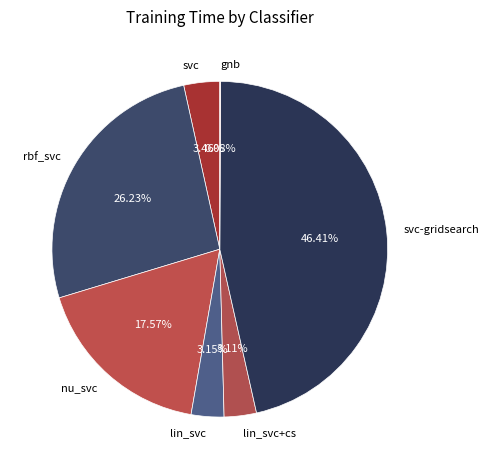

Between lin_svc+cs and svc-gridsearch, which is larger?

svc-gridsearch